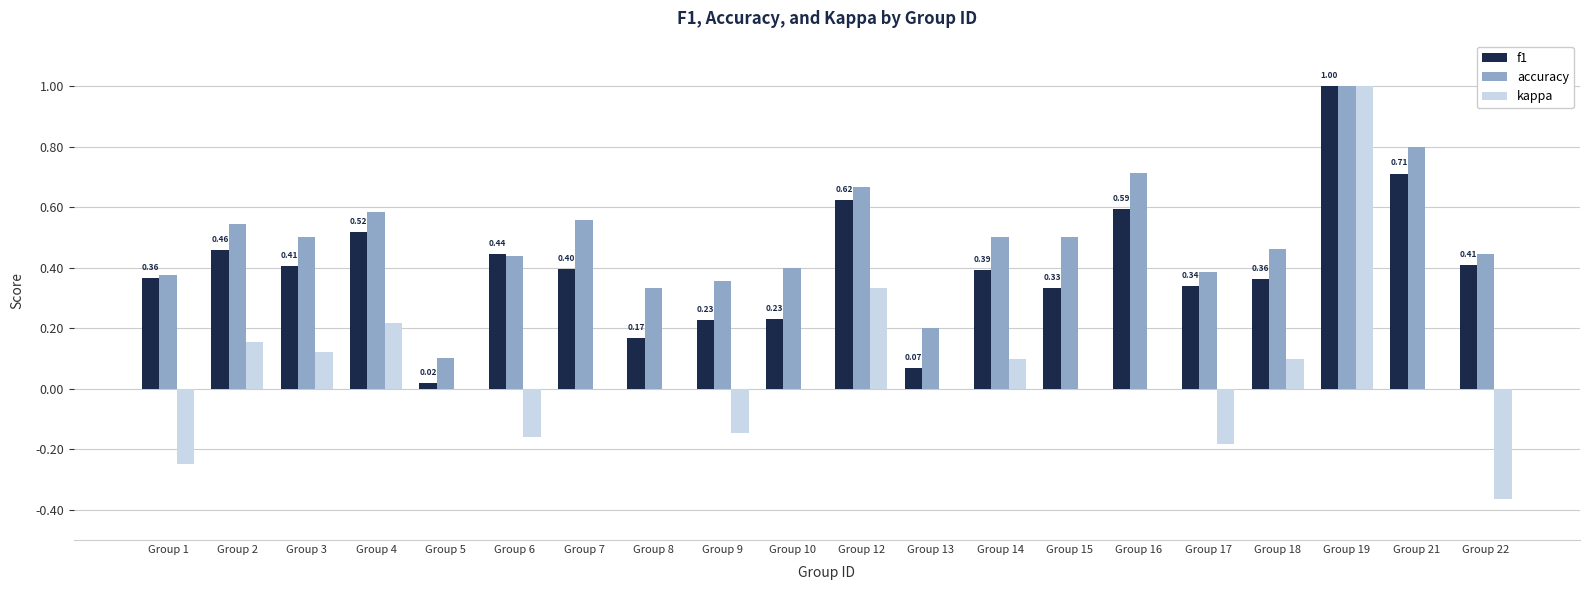

Which series has the largest range (max minus min)?

kappa